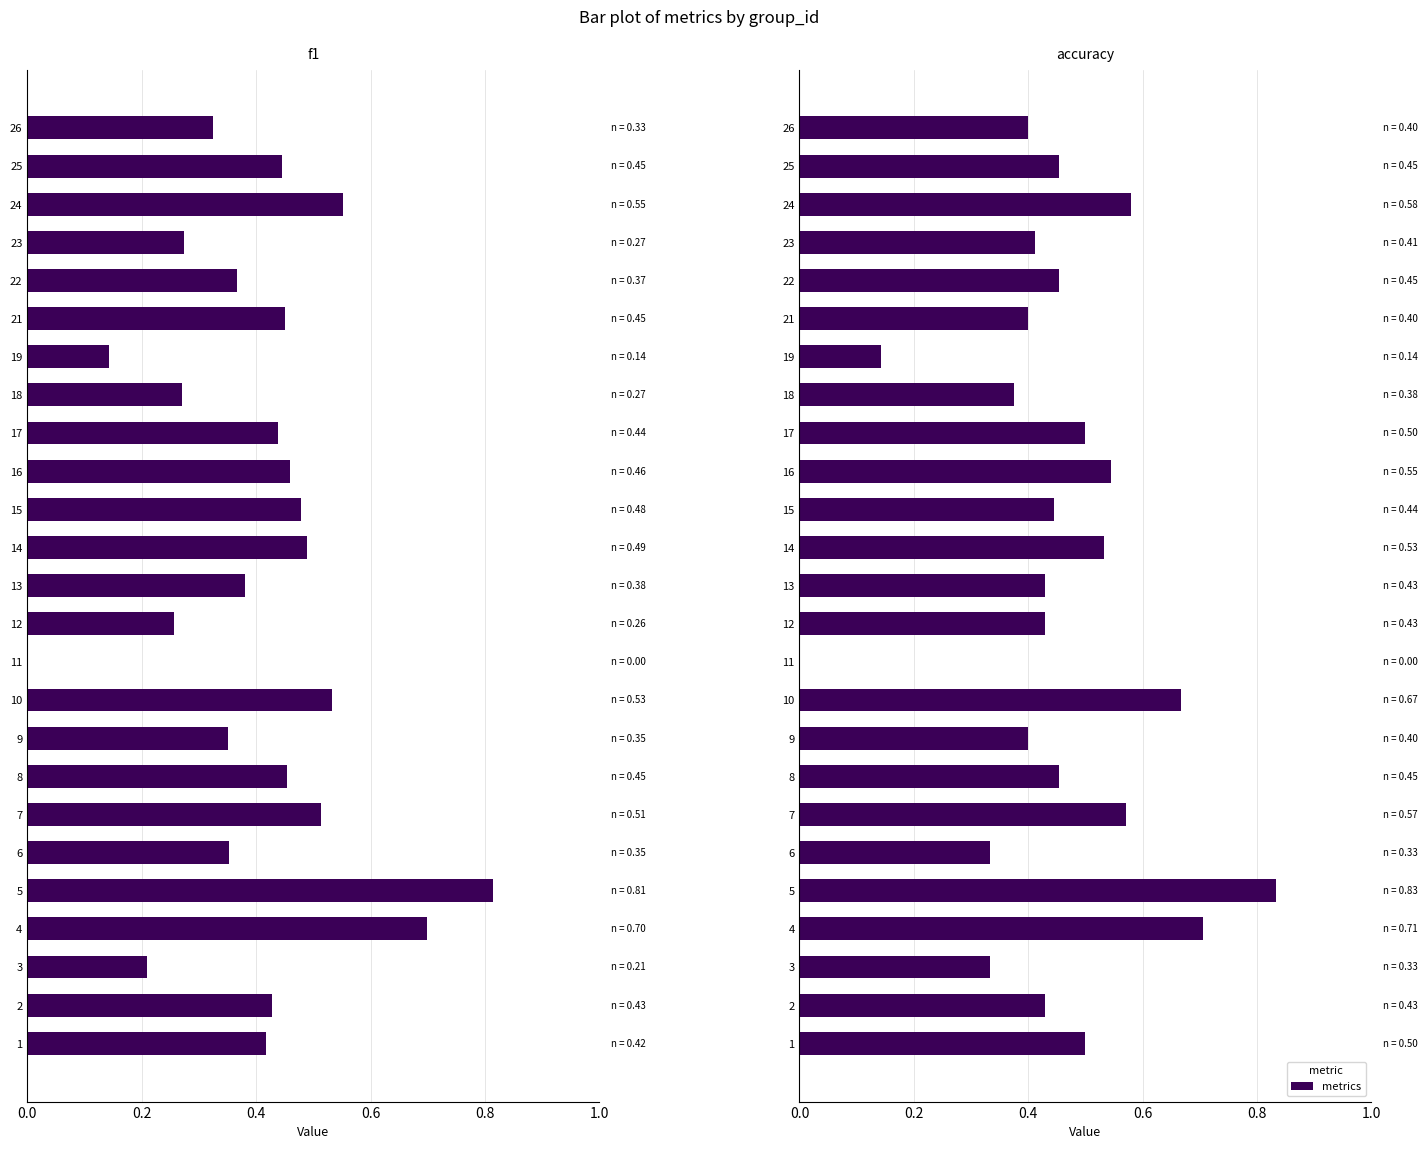

Count the accuracy values in the range 0 to 1.

25